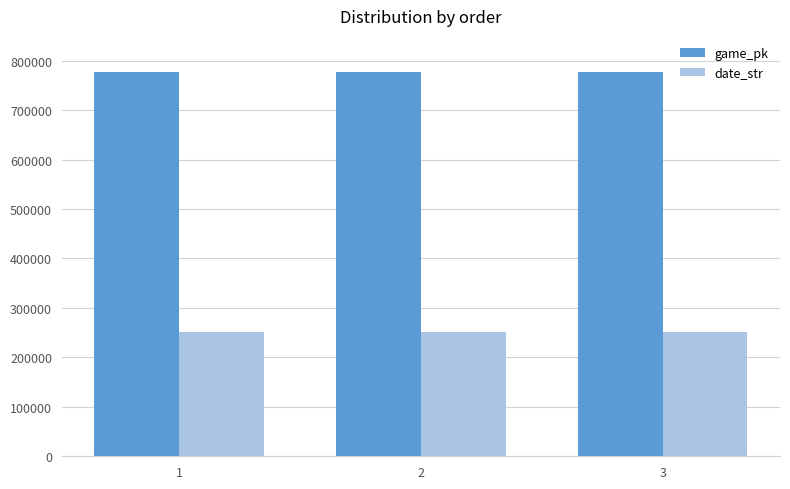

Is the value of date_str at 3 greater than the value of game_pk at 1?

No